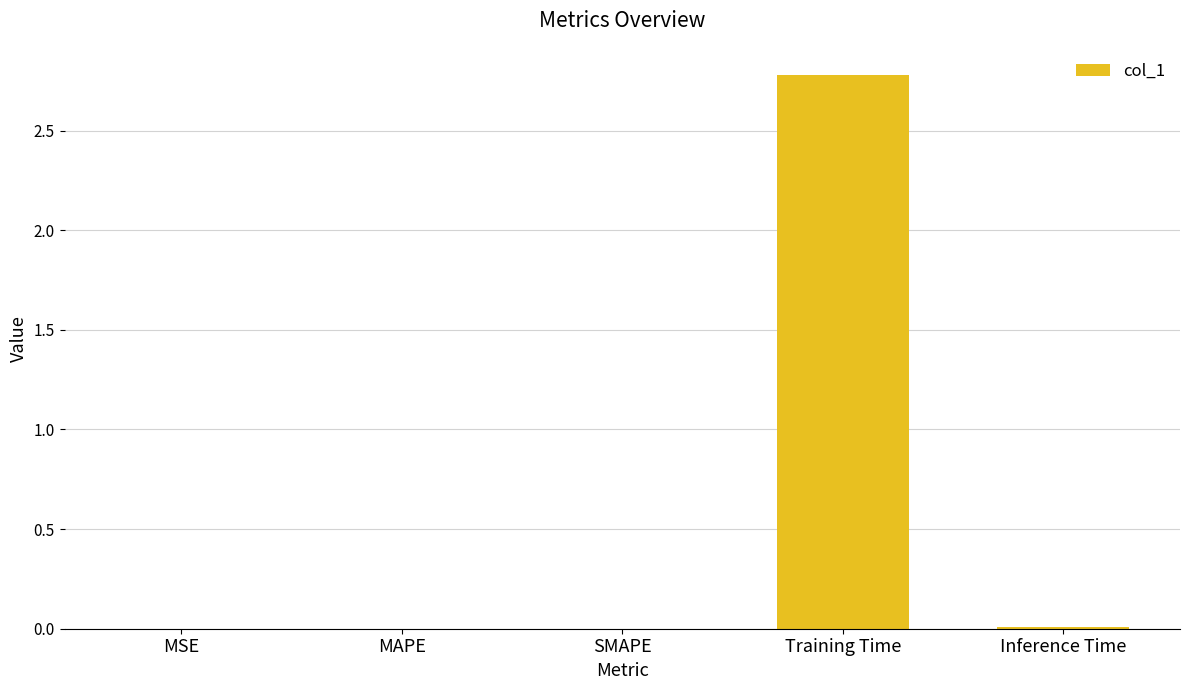

What is the sum of all values?

2.8